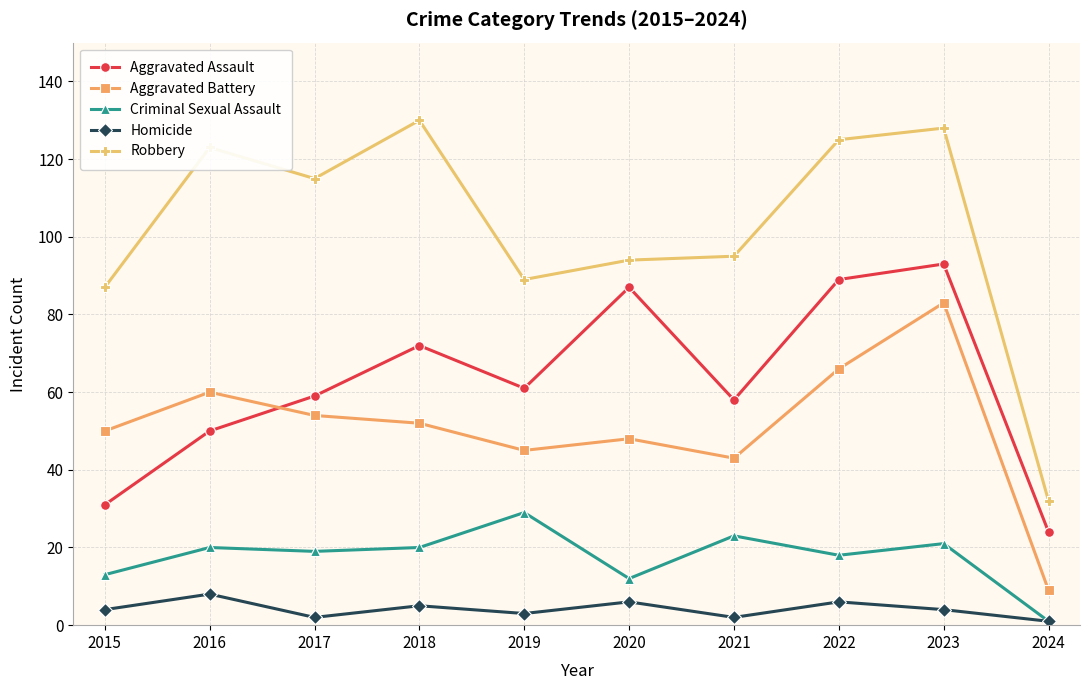

True or false: Criminal Sexual Assault and Aggravated Battery cross at least once.

False